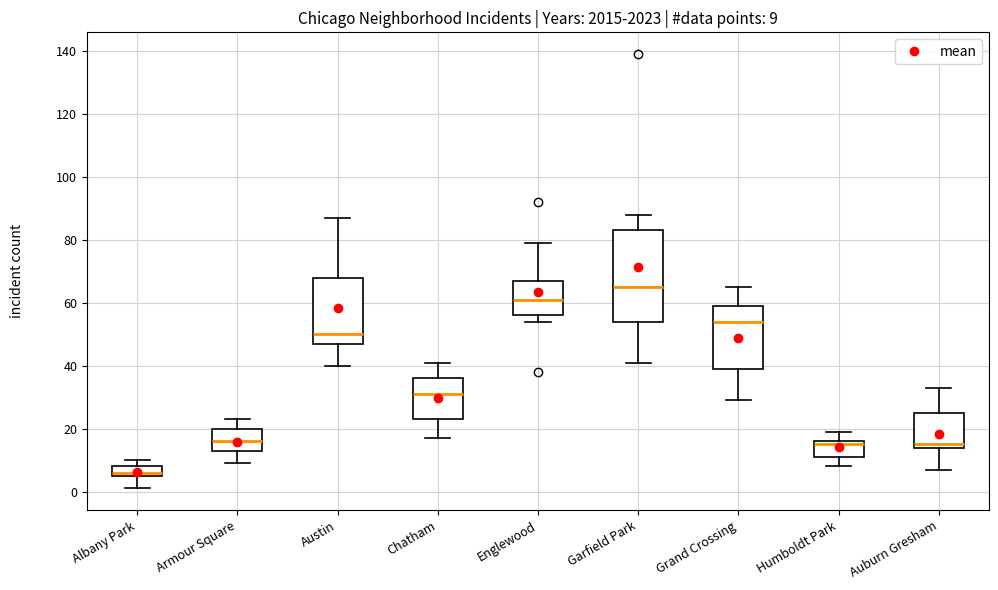

Which box has the highest median line?

Garfield Park